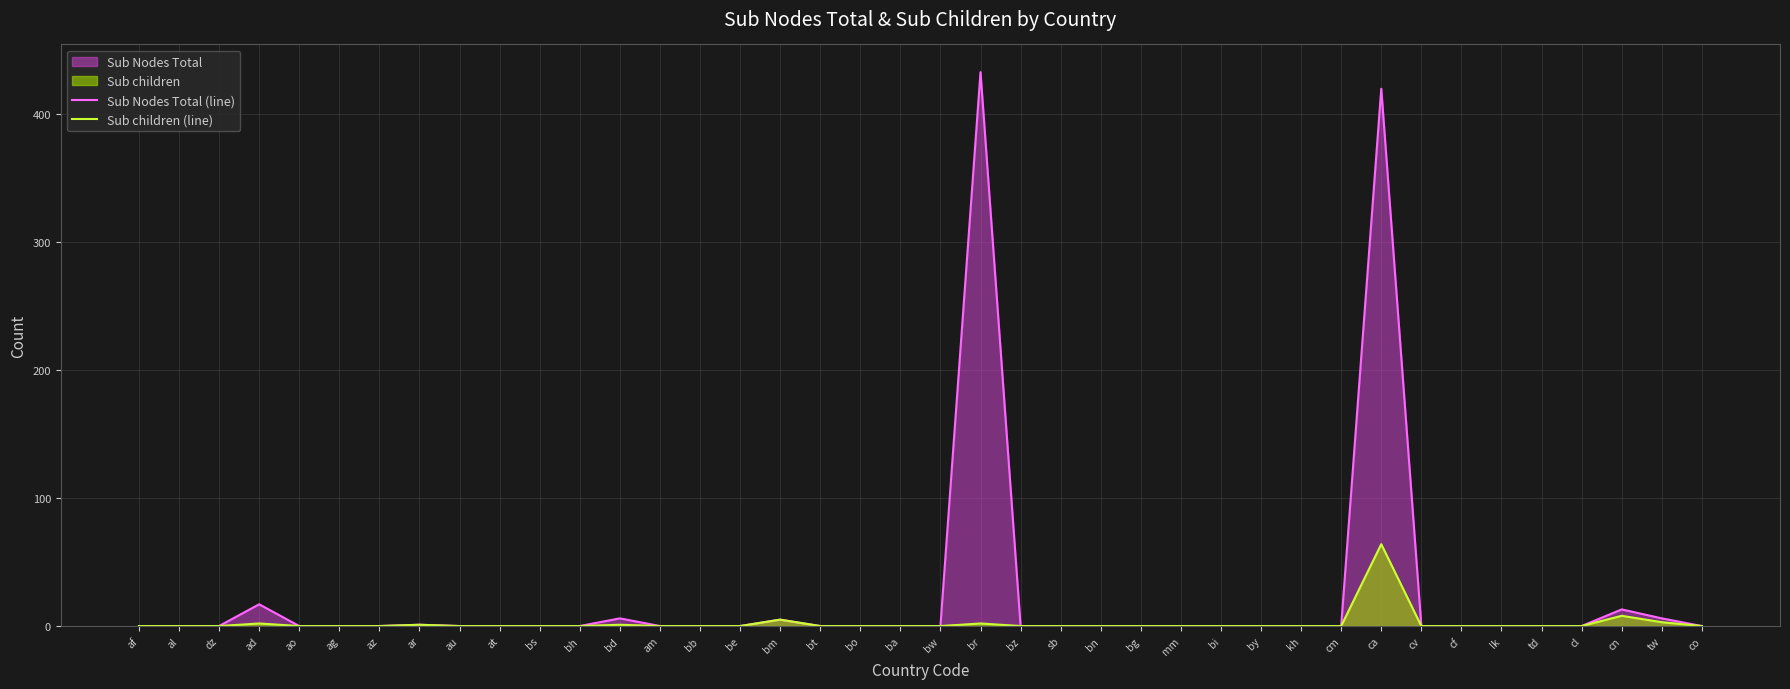

Rank the series at td from highest to lowest value.

Sub Nodes Total (line), Sub children (line)